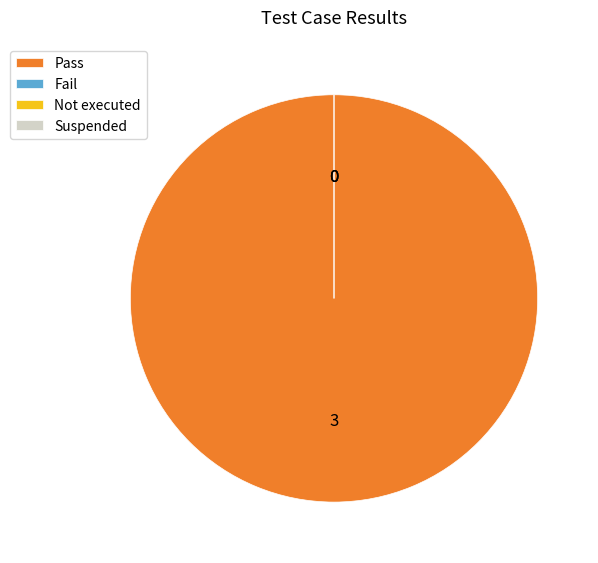

To the nearest percent, what is the difference between the largest and smallest slice percentages?

100%